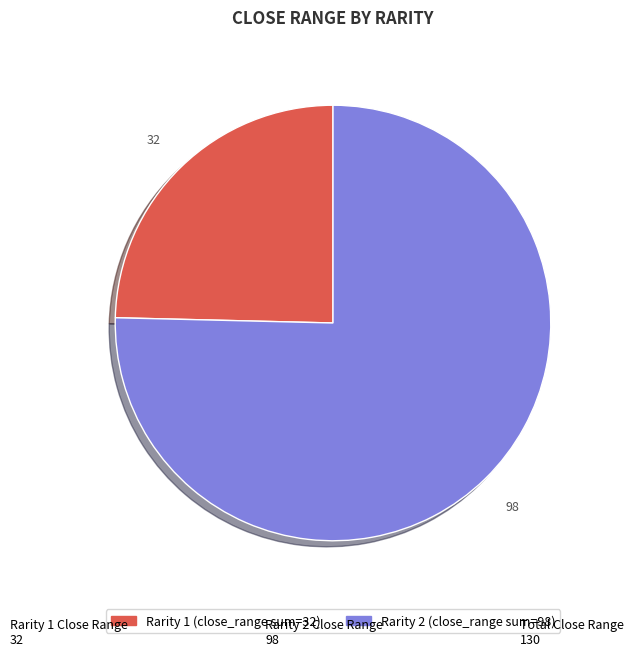

Is there any slice that represents more than half of the pie?

Yes